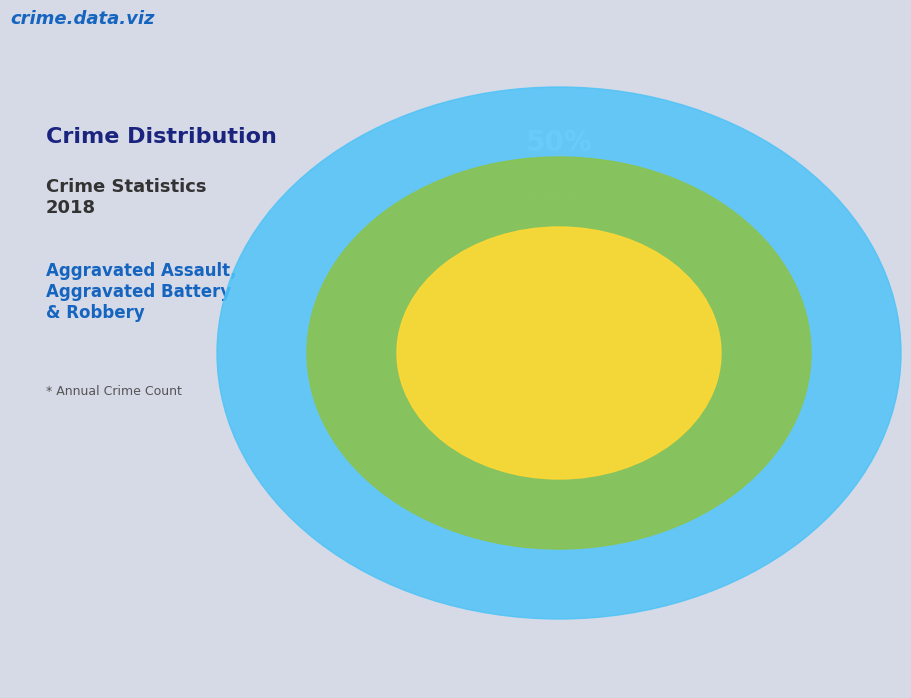

Which category has the biggest portion of the pie?

Robbery